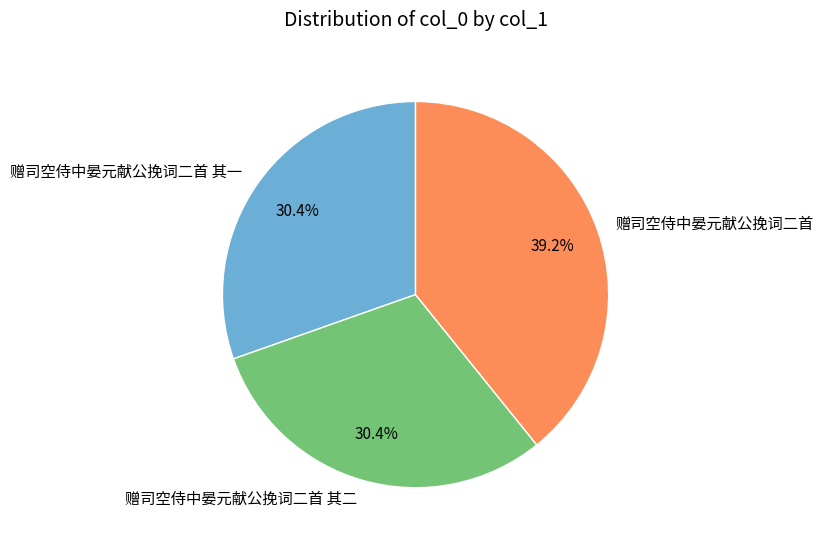

How many segments does this pie chart have?

3